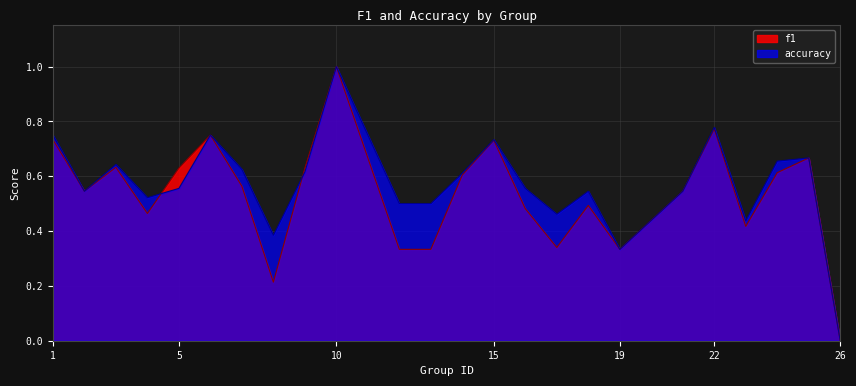

How many intersections are there between f1 and accuracy?

2